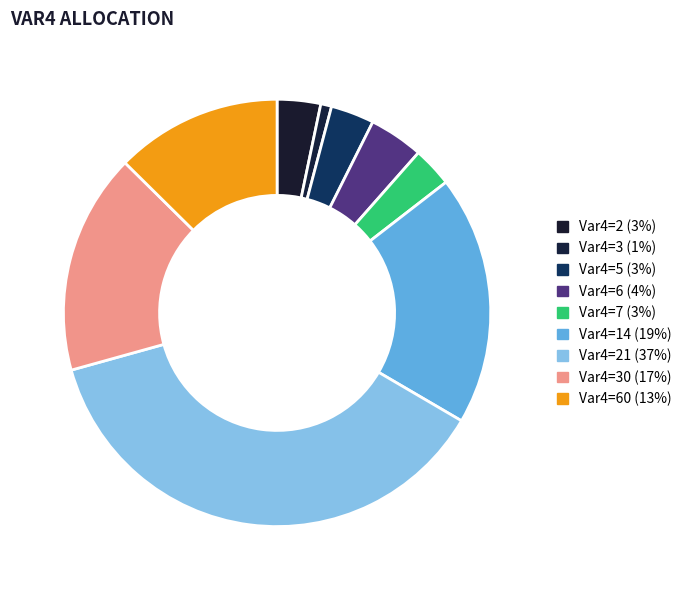

How many segments does this pie chart have?

9